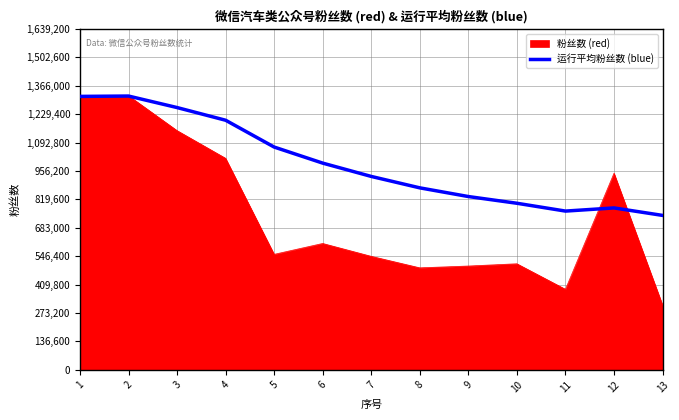

What value does the 粉丝数 (red) series have at 10?

510260.0